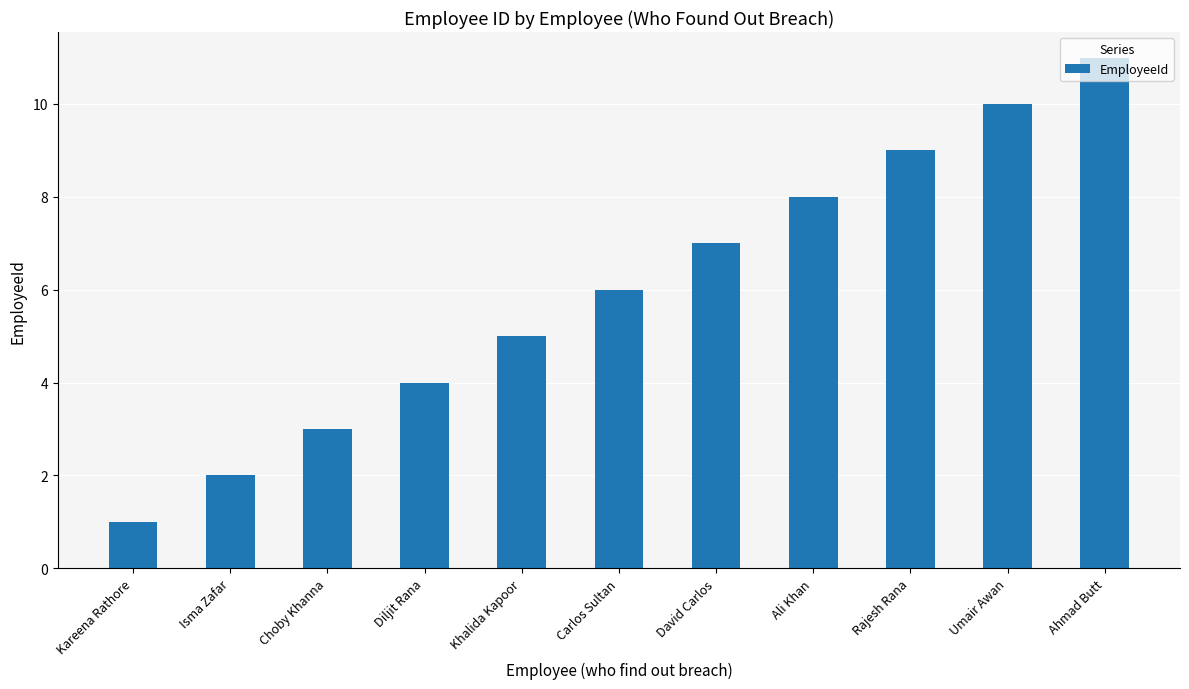

Which has a higher value, Ali Khan or Choby Khanna?

Ali Khan